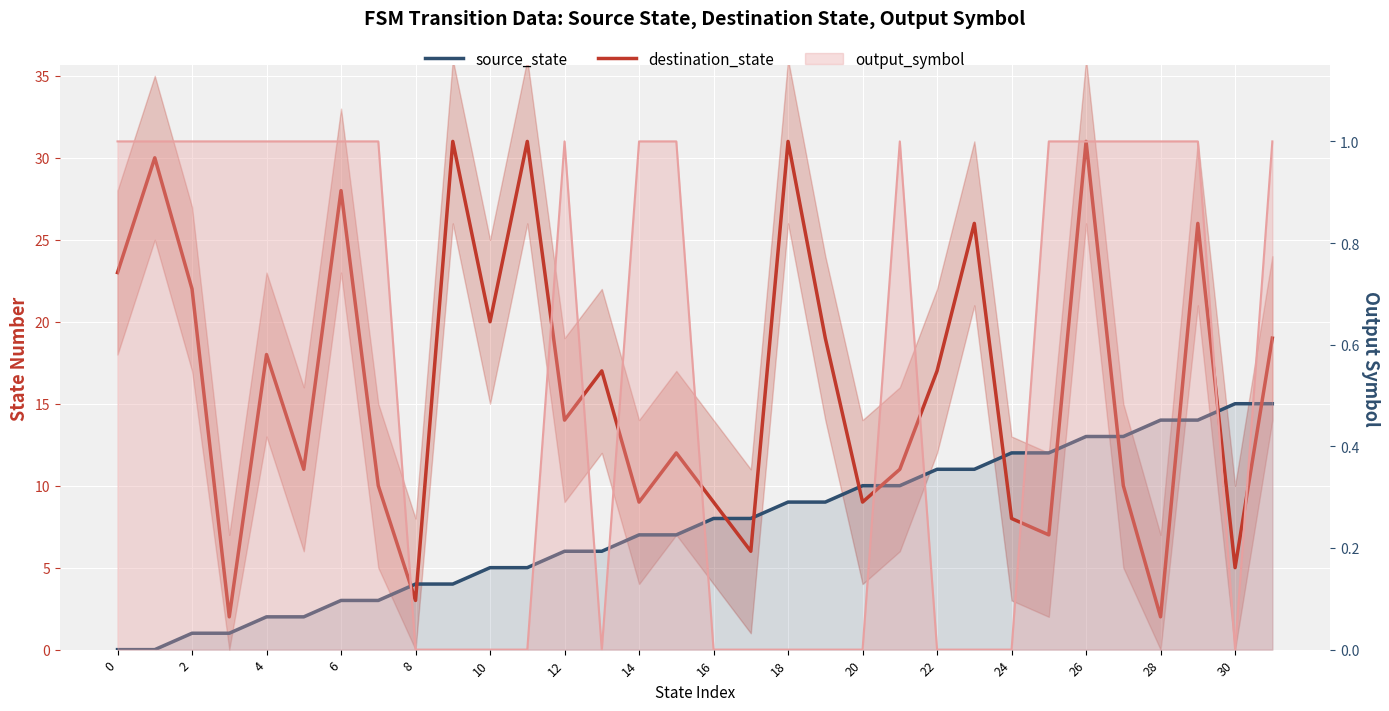

Which series has the largest total across all categories?

destination_state